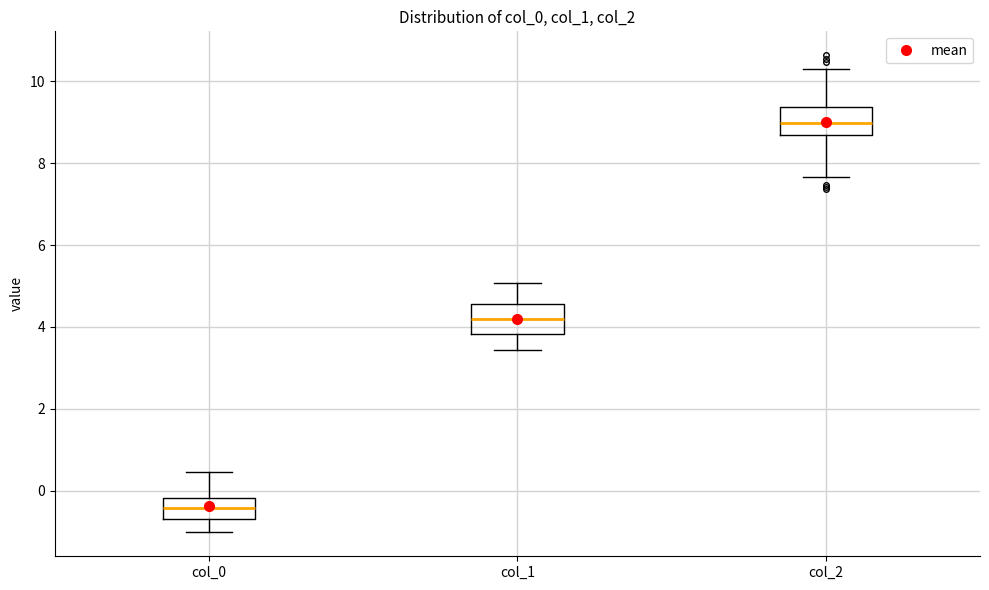

Which box has the lowest median line?

col_0